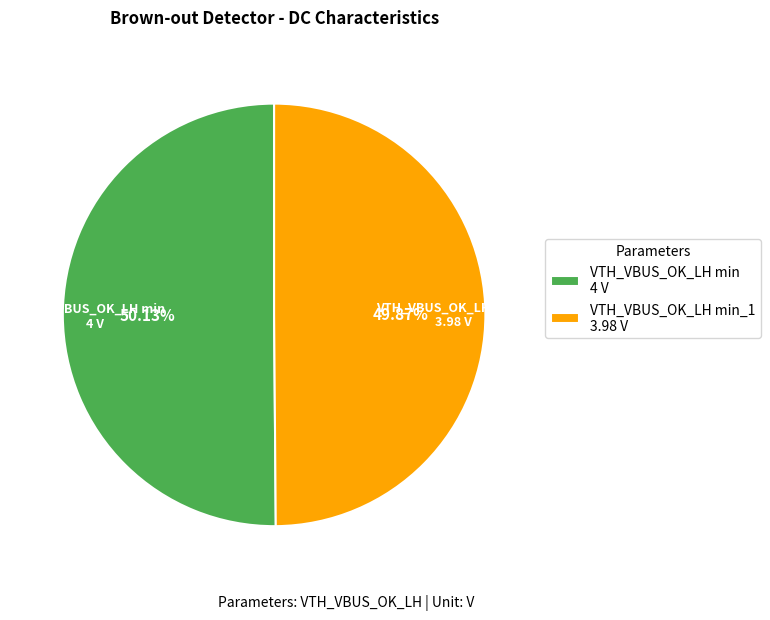

Is it true that VTH_VBUS_OK_LH min is 50% of the pie?

True